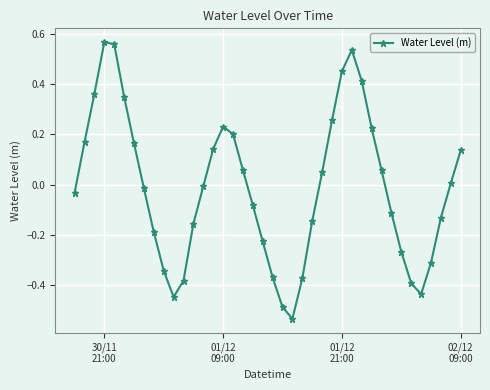

What is the difference between the maximum and second lowest values?

1.1